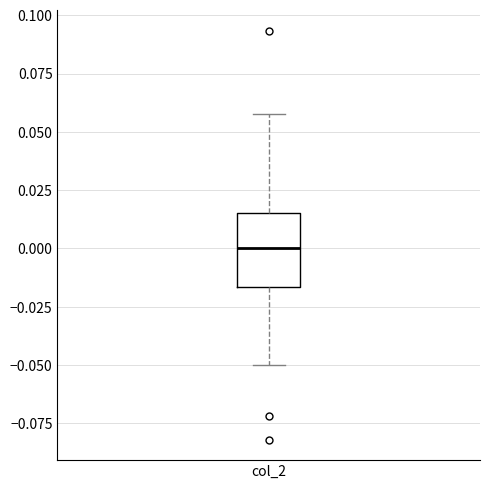

Read this box plot against the y-axis: the position of the median line, the range covered by the box, and the ends of both whiskers. The values are not printed on the chart, so give them approximately, as read against the axis.

median 0.000, box -0.015 to 0.015, whiskers -0.050 to 0.060